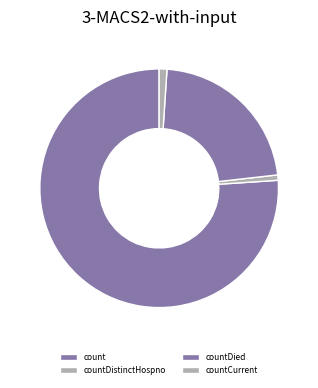

Which slice represents more than half of the pie?

count